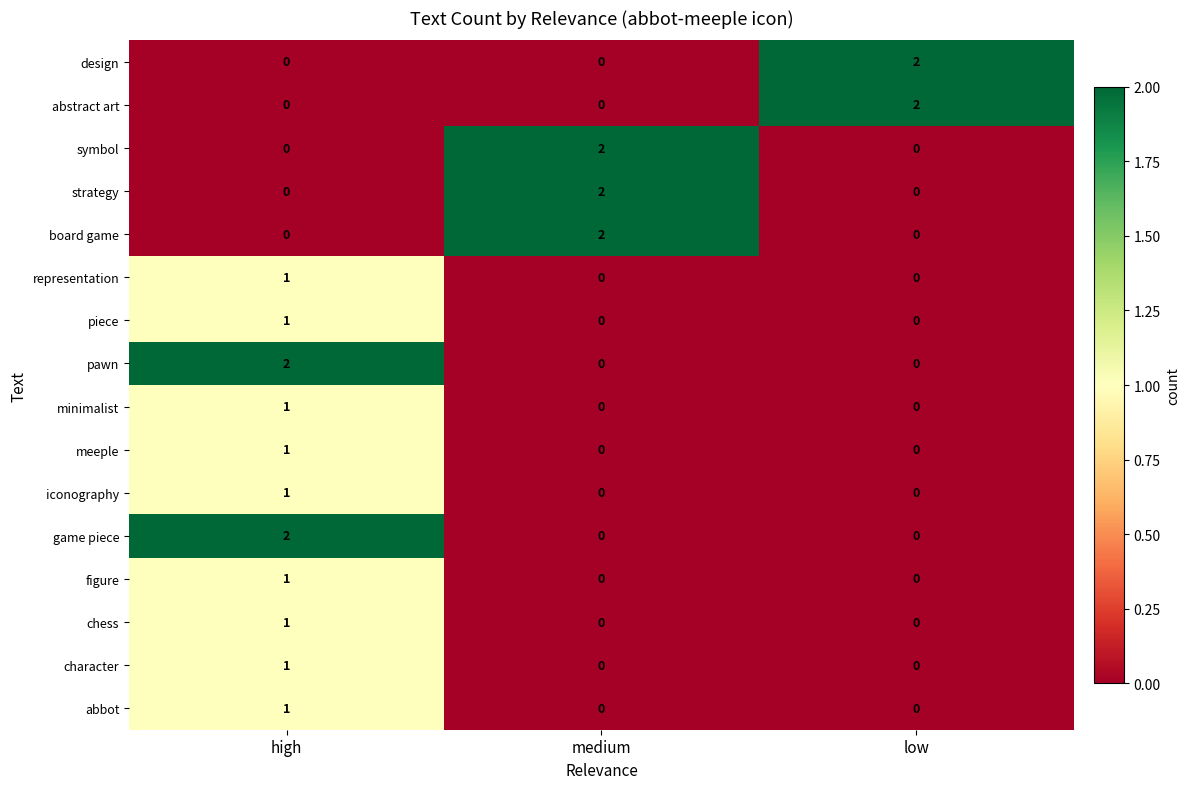

Count the board game values in the range 0 to 2.

3